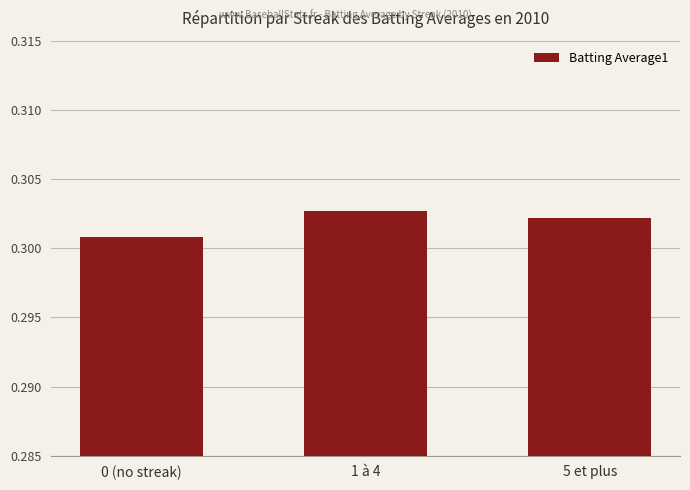

The value at 1 à 4 is 0.4. True or false?

False